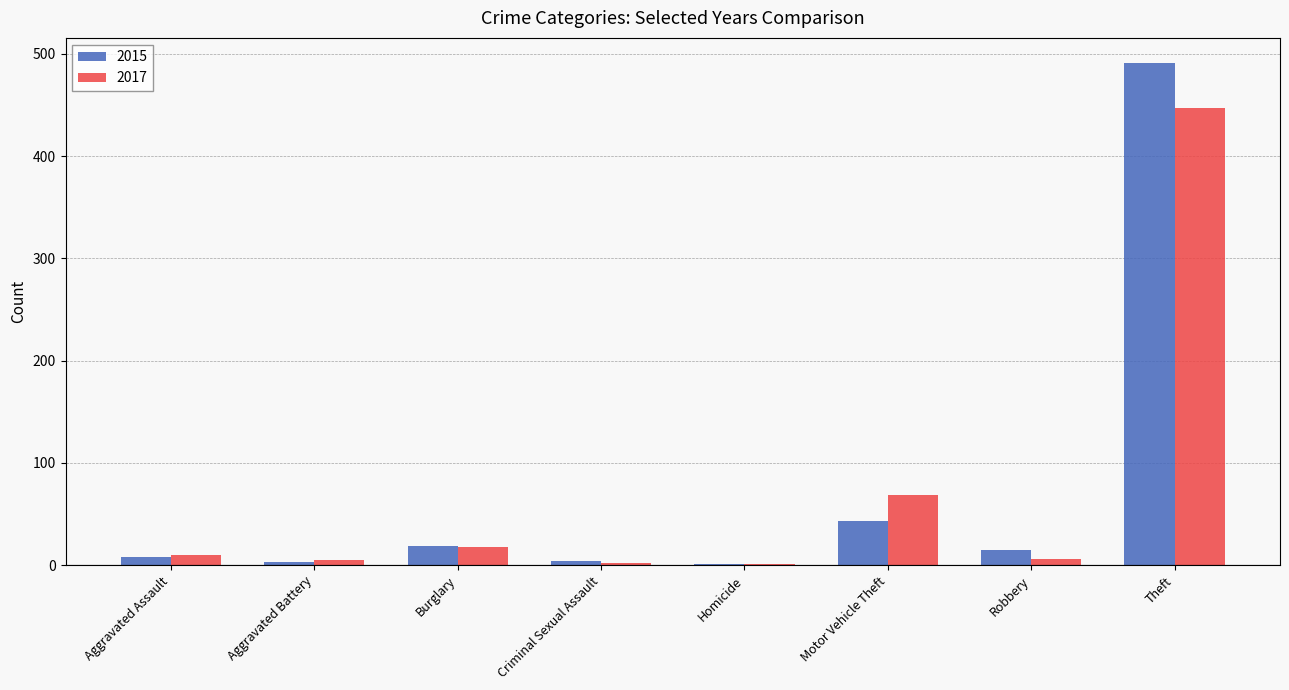

Which series changed the most between Criminal Sexual Assault and Motor Vehicle Theft?

2017